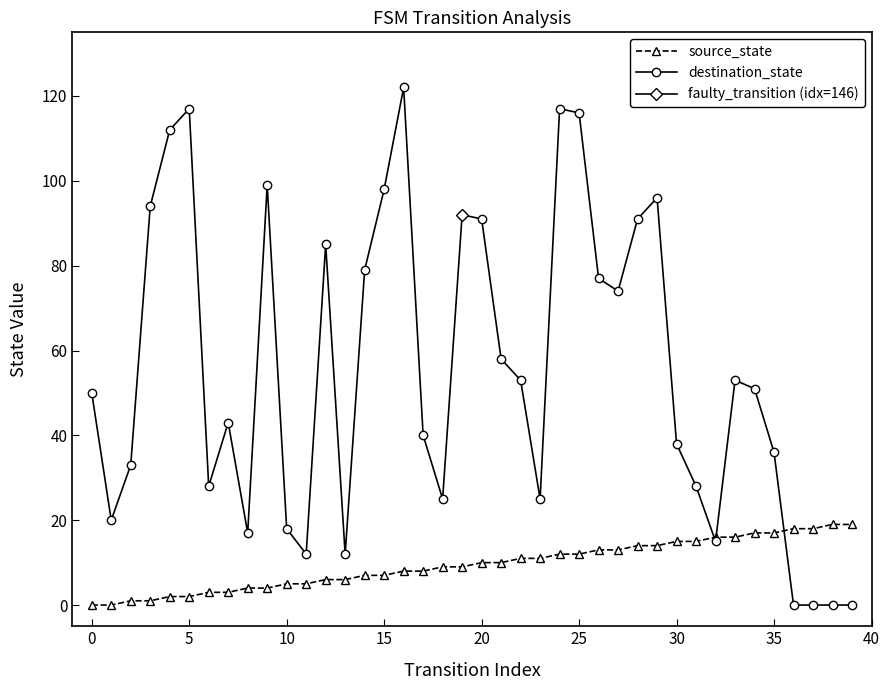

How many values in the destination_state series exceed 51?

19